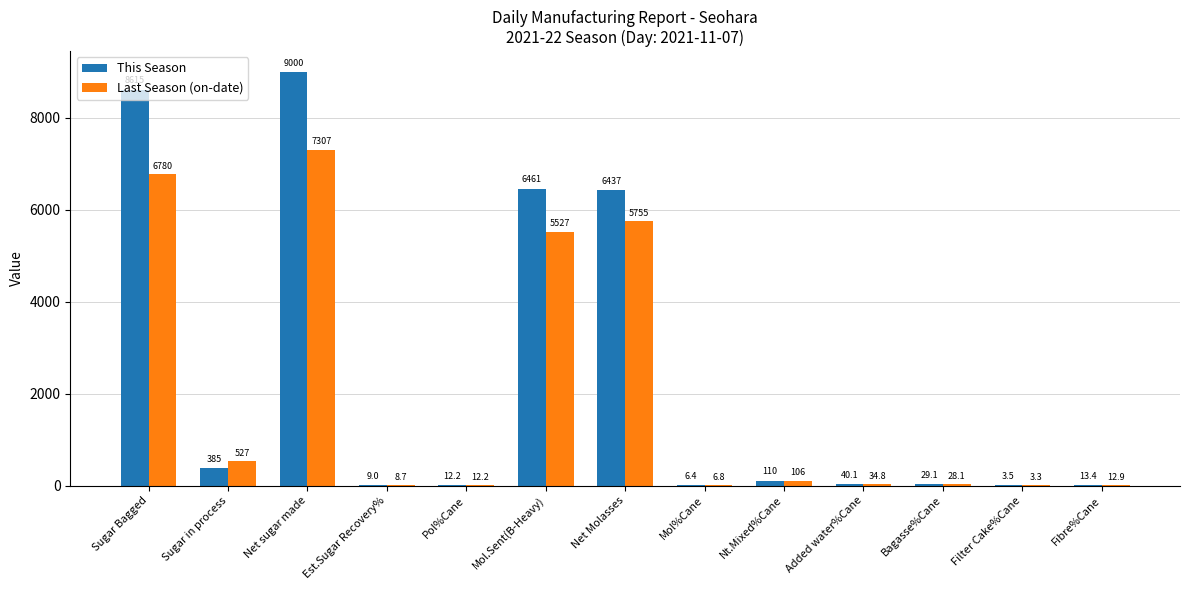

Between Mol%Cane and Bagasse%Cane, which series saw the biggest shift?

This Season